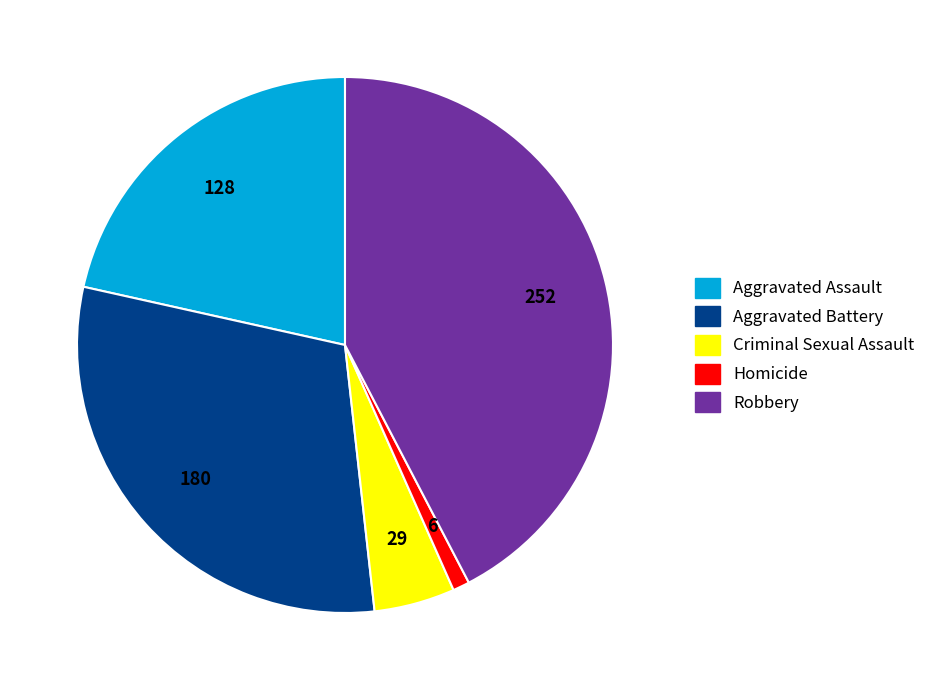

Which slice is the smallest?

Homicide